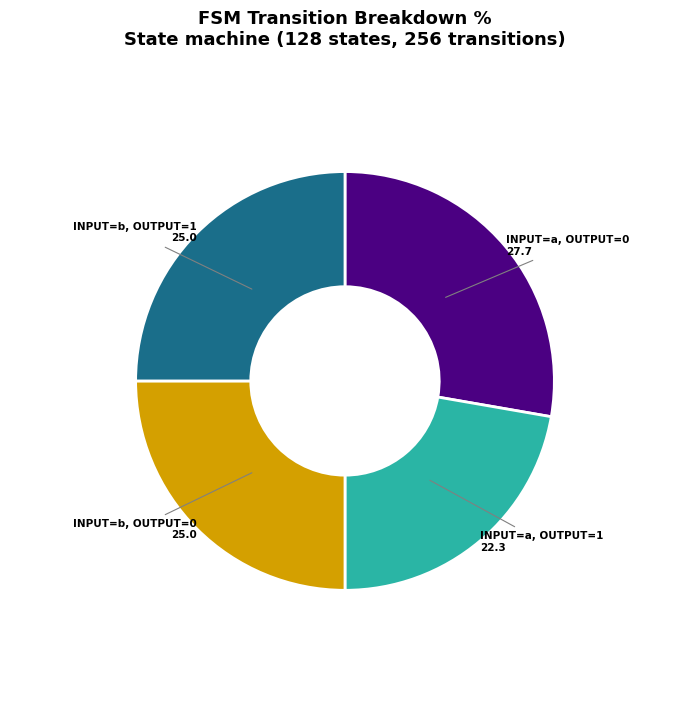

Combined, do INPUT=b, OUTPUT=0 and INPUT=a, OUTPUT=1 account for over 50%?

No